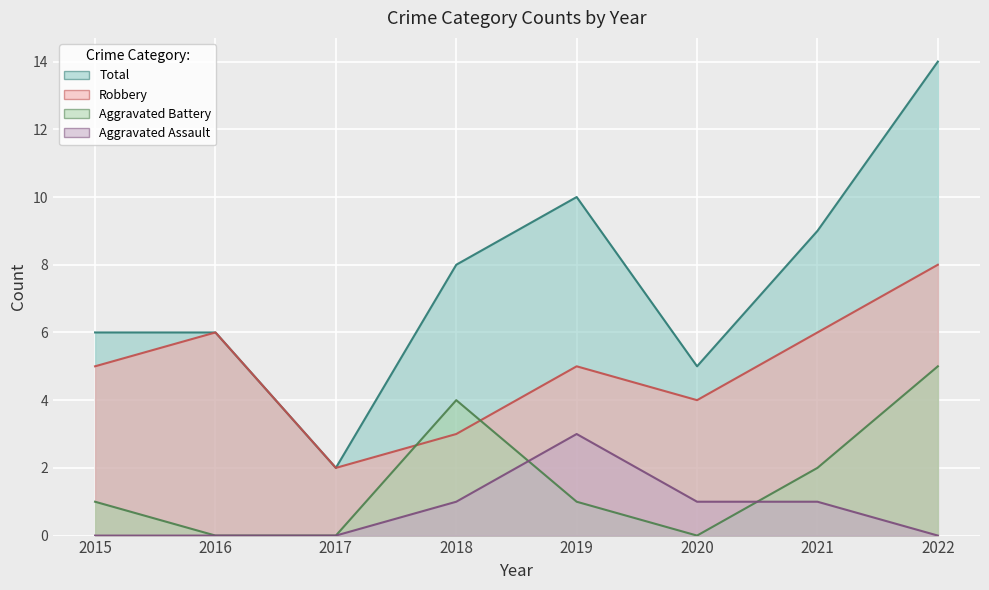

What is the average value of the Total series?

8